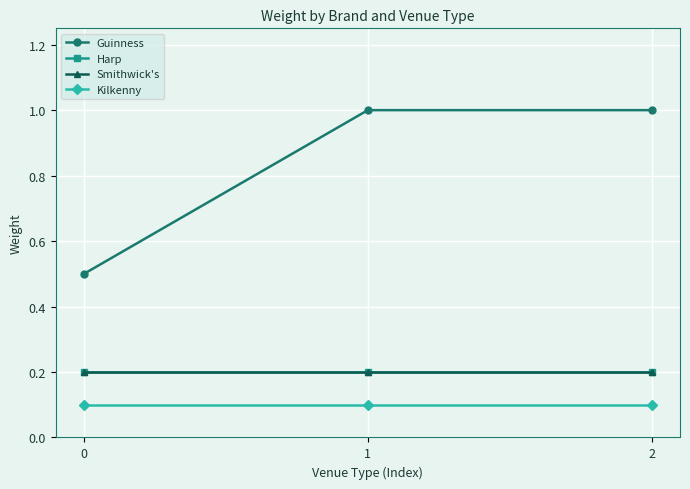

What is the total value across all series at 1?

1.5